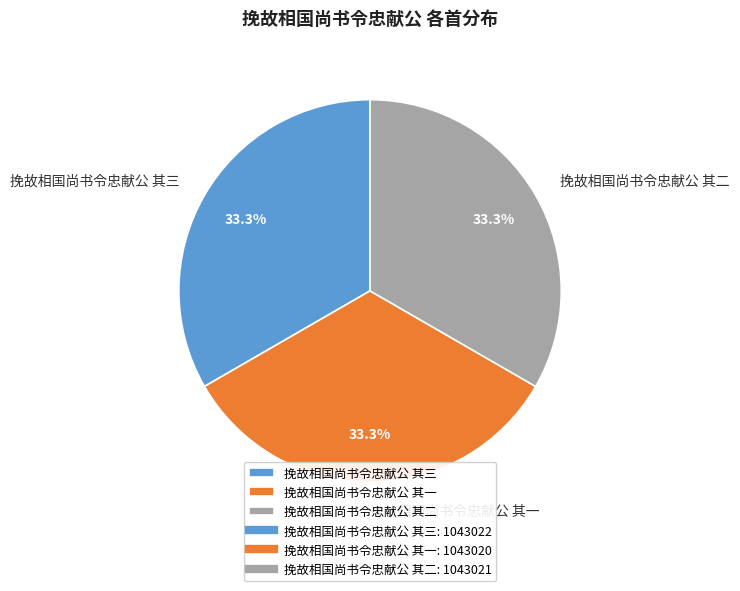

Count the number of slices in the pie.

3